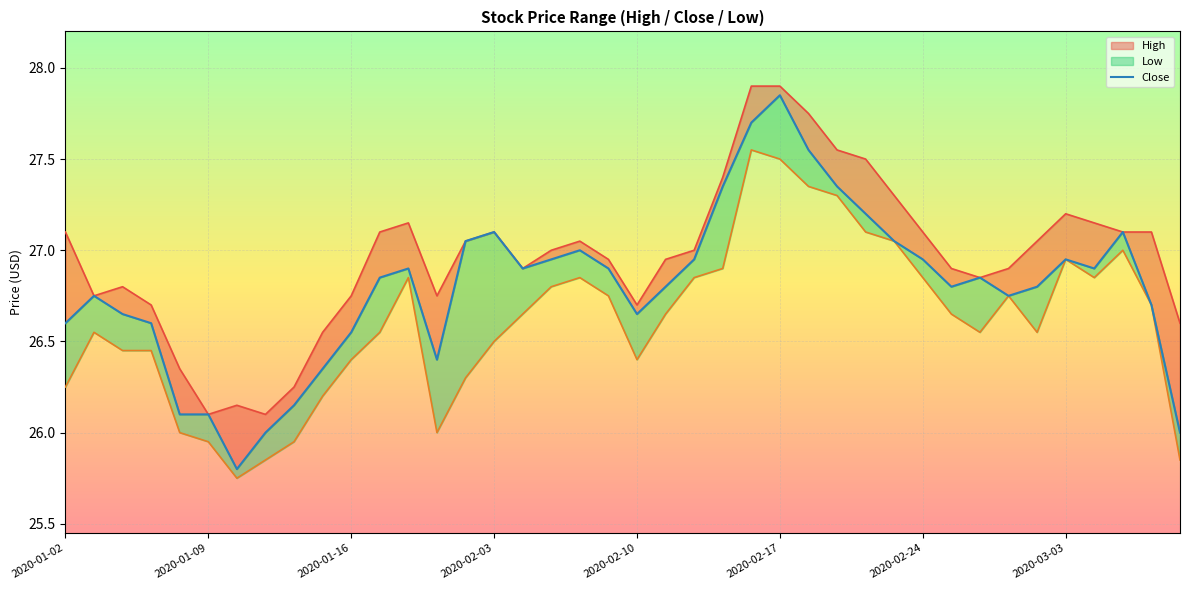

What is the difference between the maximum and minimum values?

2.1